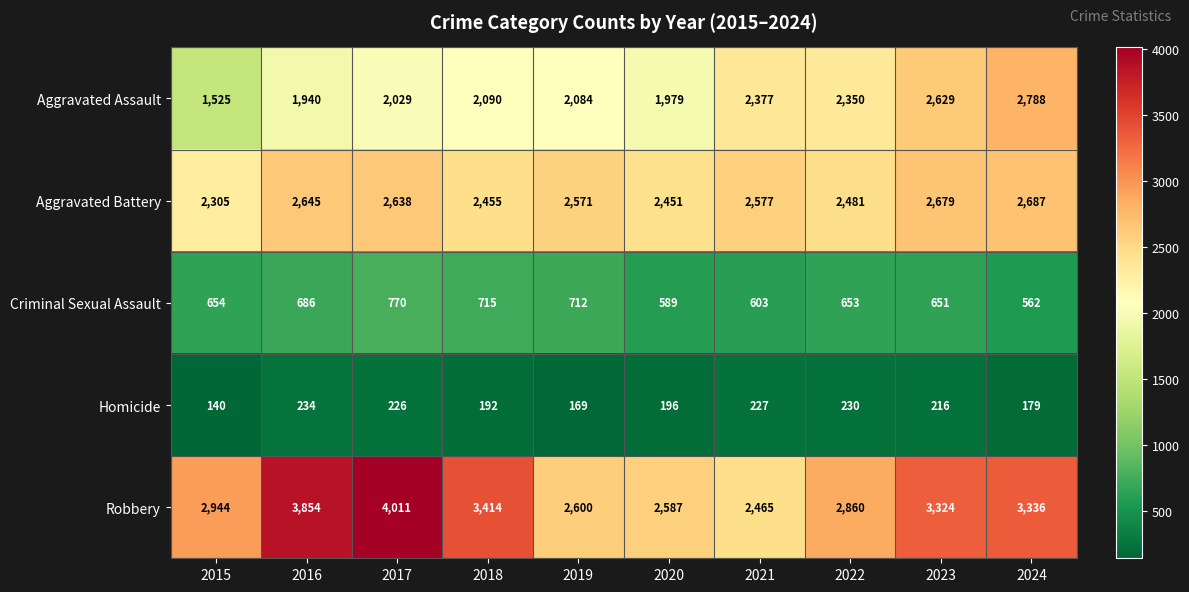

Which category has the lowest value across all series?

2015